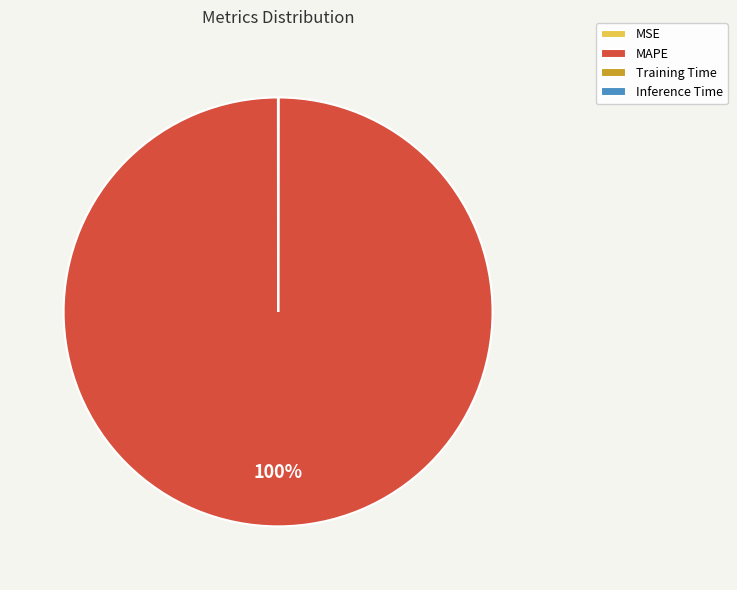

To the nearest percent, what is the difference between the largest and smallest slice percentages?

100%